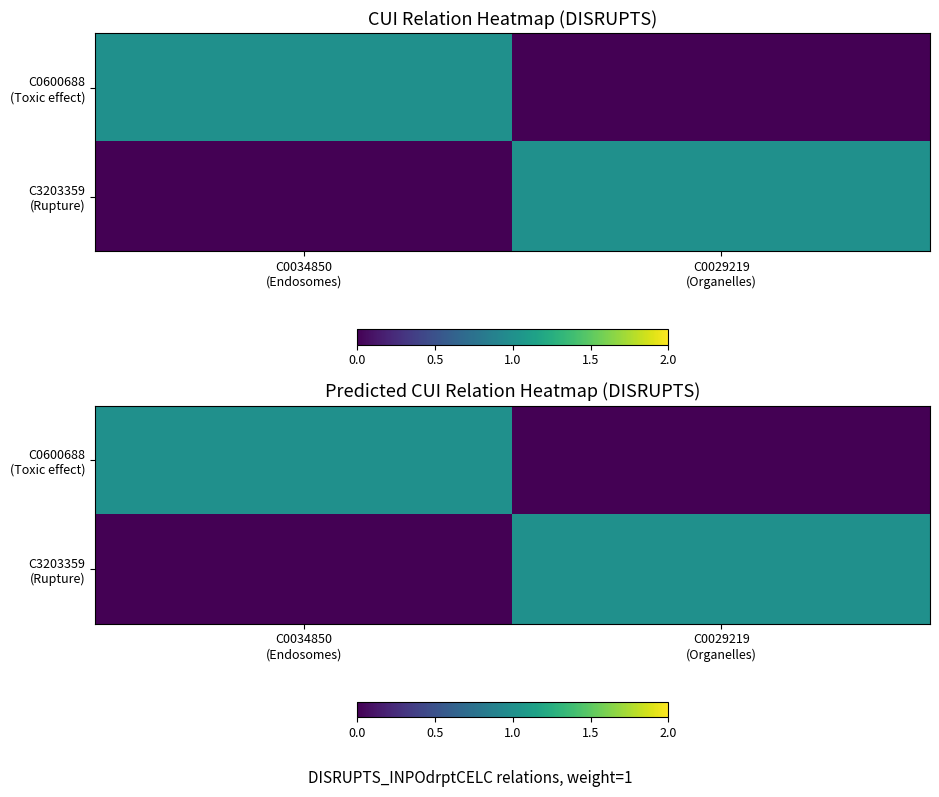

What is the spread (max minus min) of values at C0034850
(Endosomes)?

1